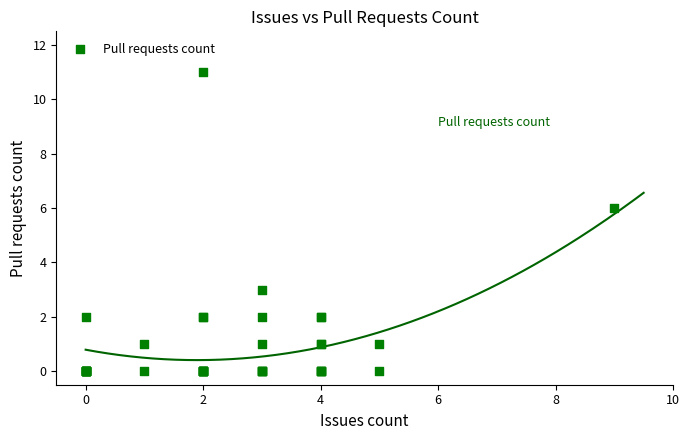

What Y value in the scatter plot is closest to 5?

6